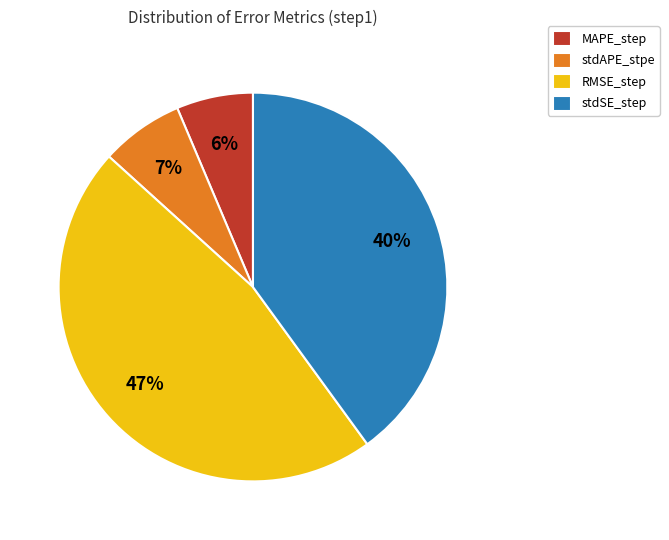

Is the sum of RMSE_step and MAPE_step greater than half?

Yes